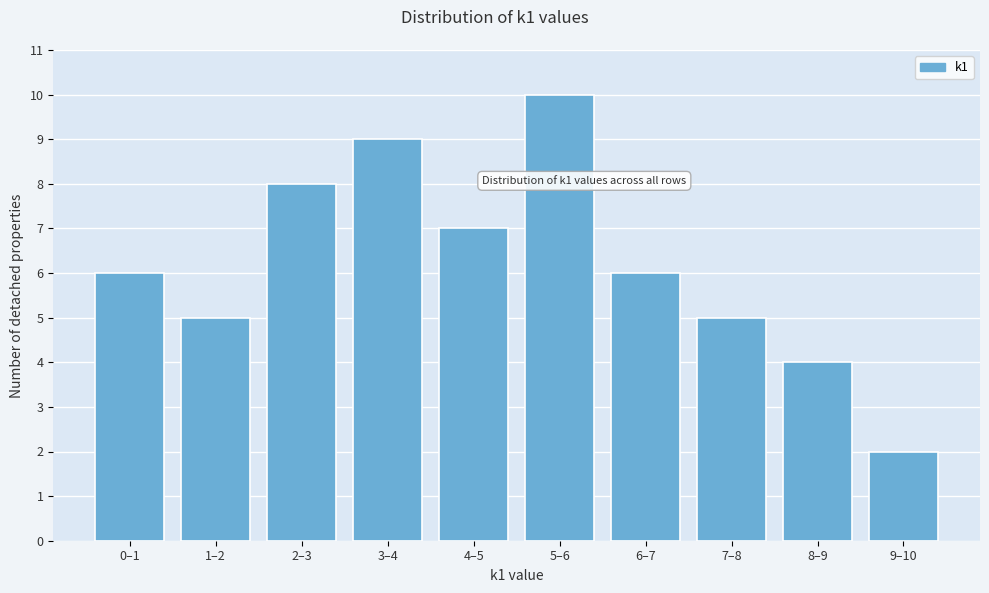

Reading right to left, extract all data points from this chart.

2	4	5	6	10	7	9	8	5	6